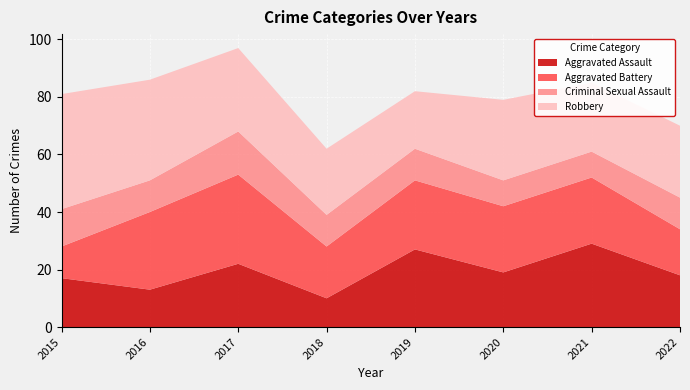

Reading right to left, extract all data points from this chart.

Aggravated Assault: 2022=18	2021=29	2020=19	2019=27	2018=10	2017=22	2016=13	2015=17
Aggravated Battery: 2022=16	2021=23	2020=23	2019=24	2018=18	2017=31	2016=27	2015=11
Criminal Sexual Assault: 2022=11	2021=9	2020=9	2019=11	2018=11	2017=15	2016=11	2015=13
Robbery: 2022=25	2021=24	2020=28	2019=20	2018=23	2017=29	2016=35	2015=40